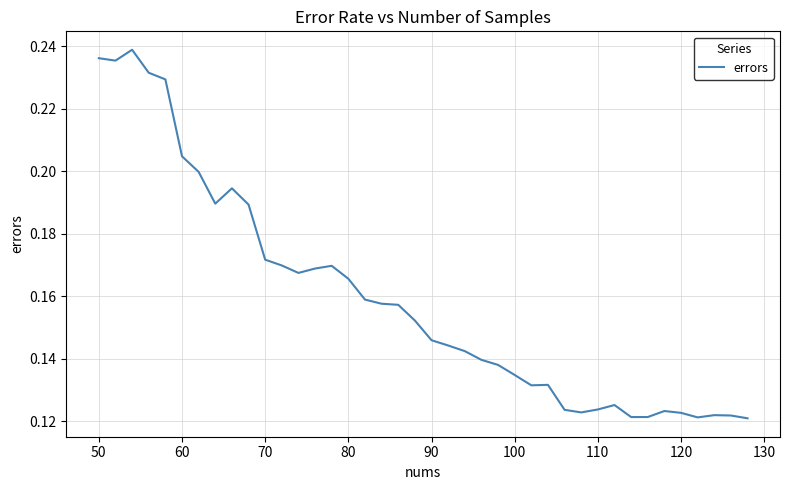

True or false: the data shows 0.3 at 50.

False